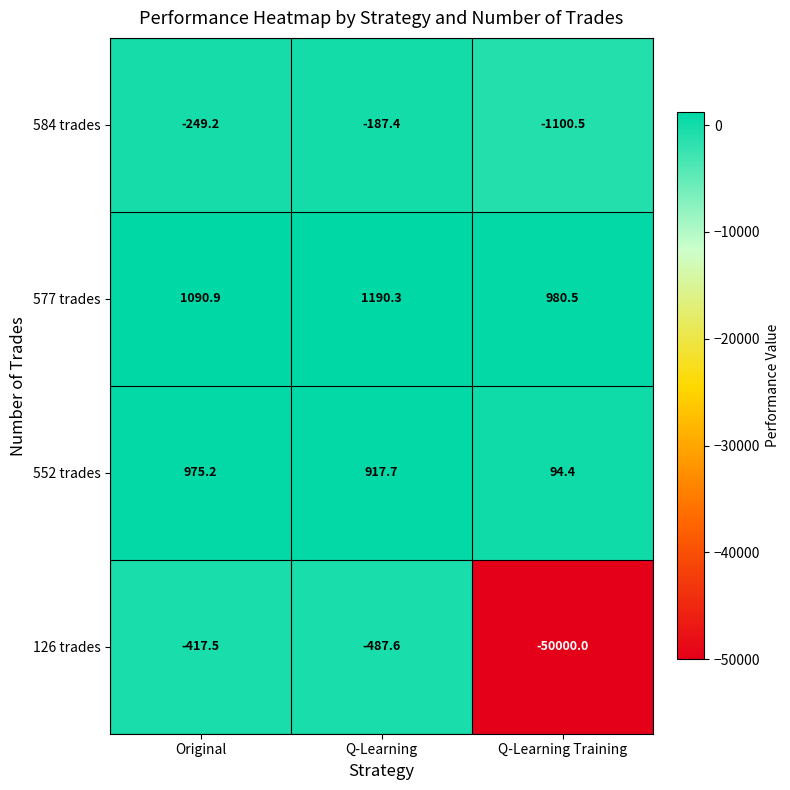

What is the spread (max minus min) of values at Q-Learning?

1677.9